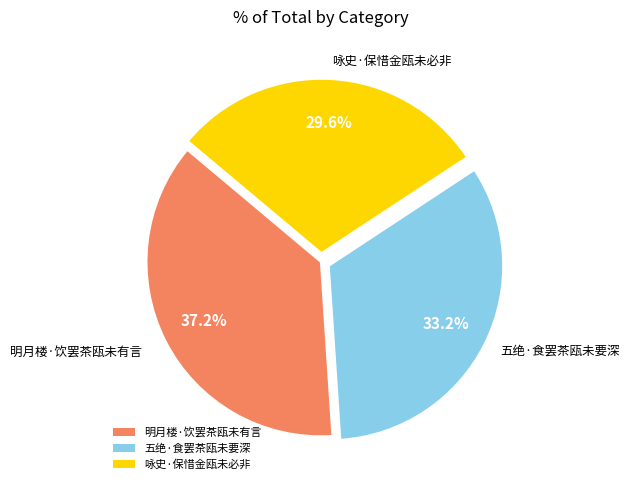

Which category has the biggest portion of the pie?

明月楼·饮罢茶瓯未有言